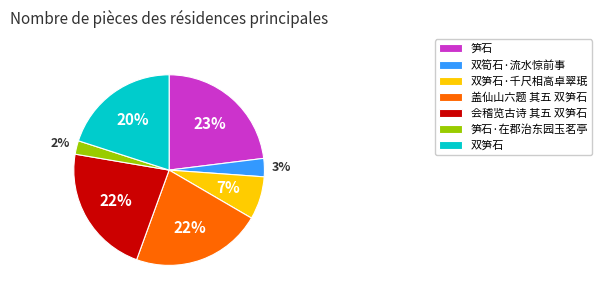

To the nearest percent, what portion does 双筍石·流水惊前事 represent?

3%